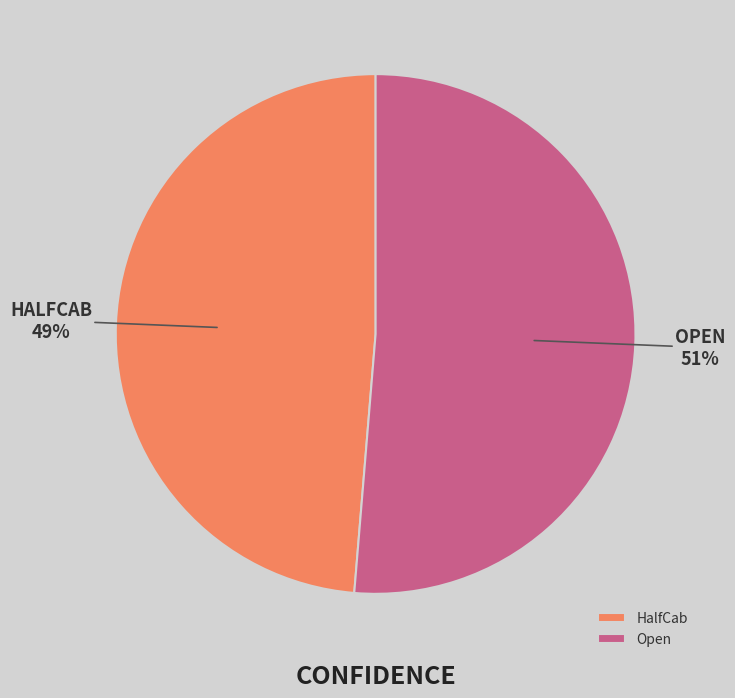

Is it true that HalfCab is 40% of the pie?

False